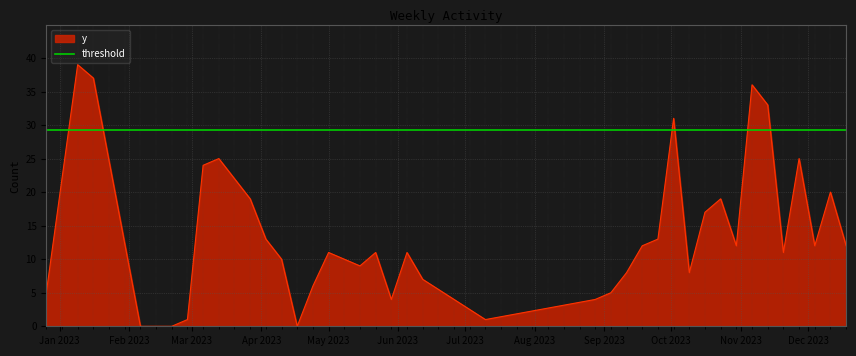

Count the number of values greater than 11.

19